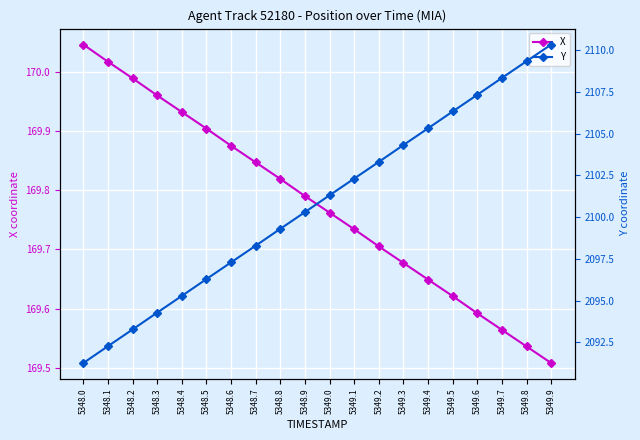

What is the label of the 3rd point from the right?

5349.7